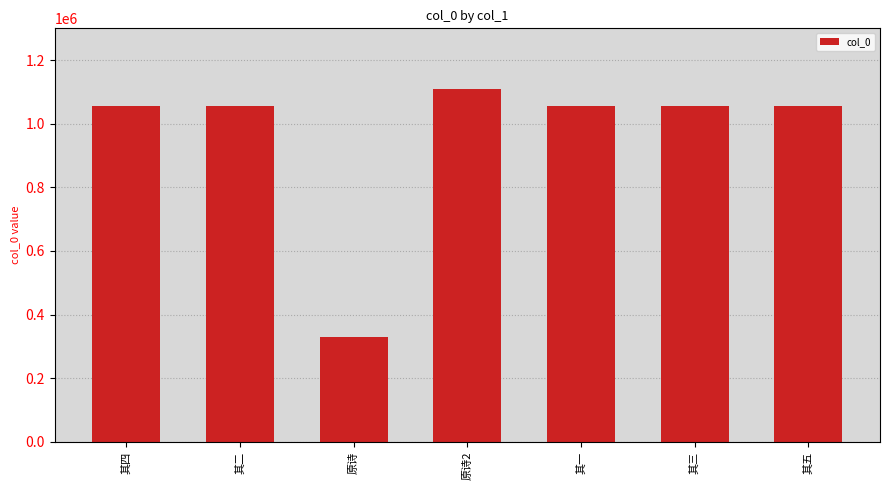

True or false: the data shows 224011 at 原诗2.

False